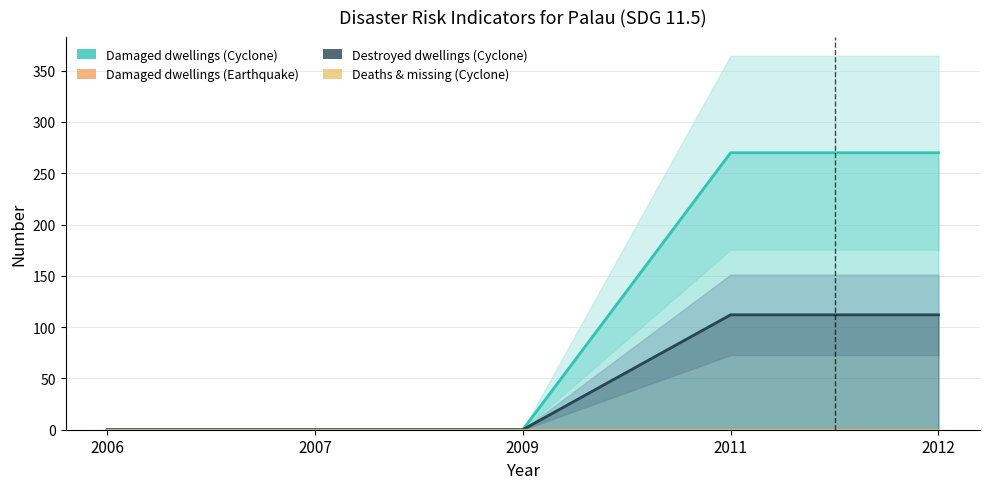

Reading left to right, what are all the values shown in this chart?

Damaged dwellings (Cyclone): 2006=0	2007=0	2009=0	2011=270	2012=270
Damaged dwellings (Earthquake): 2006=0	2007=0	2009=0	2011=0	2012=0
Destroyed dwellings (Cyclone): 2006=0	2007=0	2009=0	2011=112	2012=112
Deaths & missing (Cyclone): 2006=0	2007=0	2009=0	2011=0	2012=0